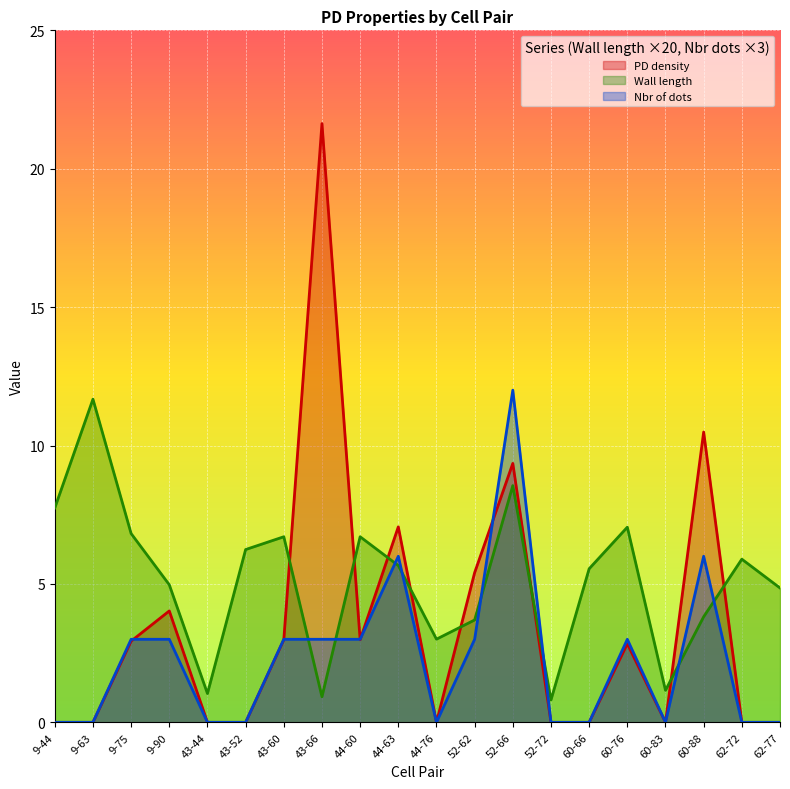

True or false: Wall length has a value of 9.3 at 62-72.

False